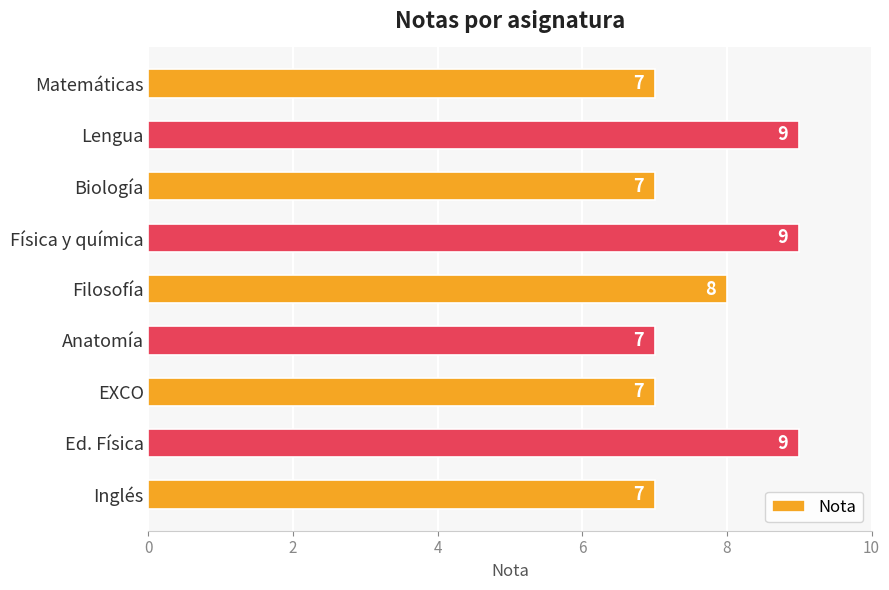

True or false: the data shows 3 at Anatomía.

False